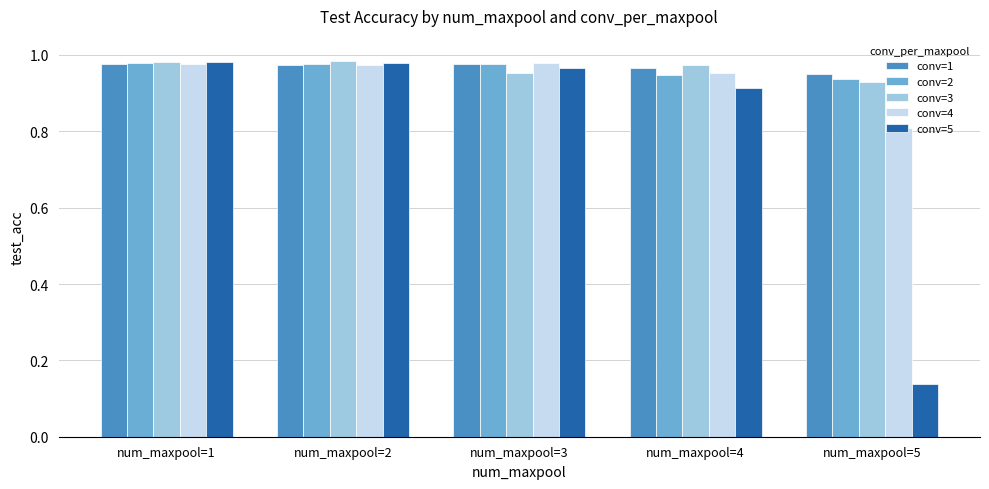

What are all the series names shown in the legend?

conv=1, conv=2, conv=3, conv=4, conv=5